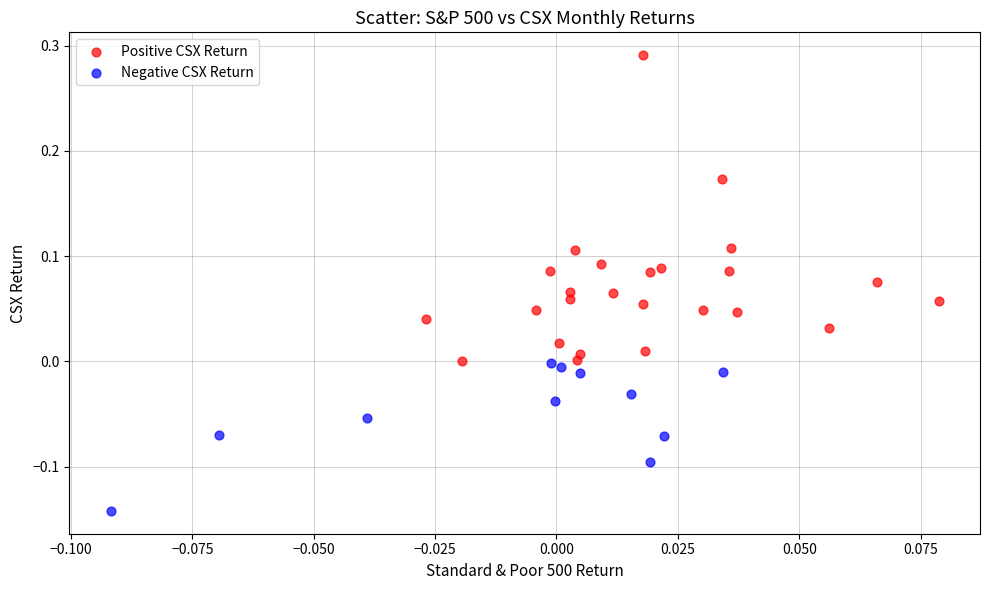

Which series reaches the maximum Y coordinate?

Positive CSX Return